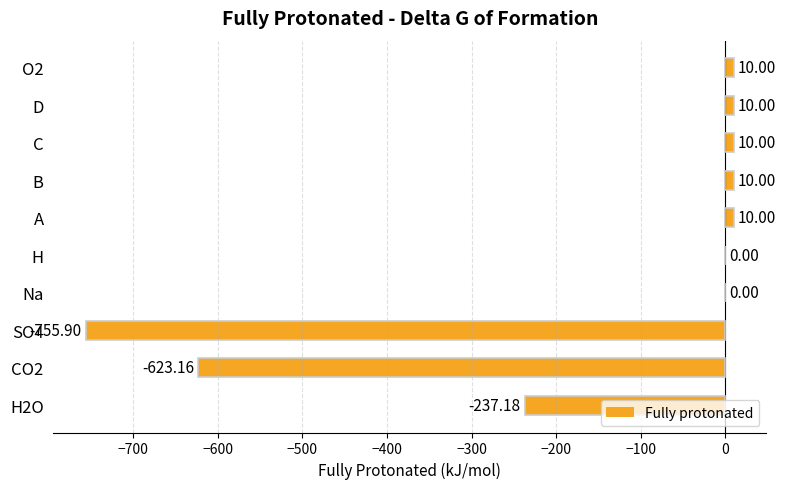

How many categories are shown in the chart?

10